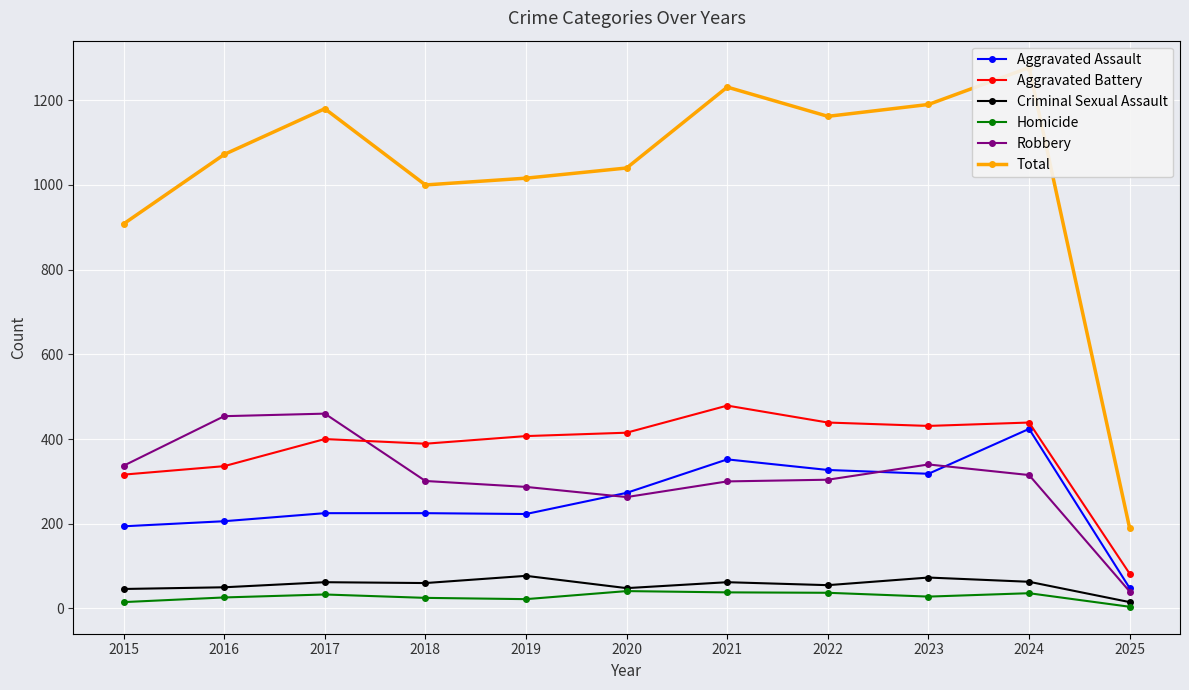

Which series has the largest range (max minus min)?

Total